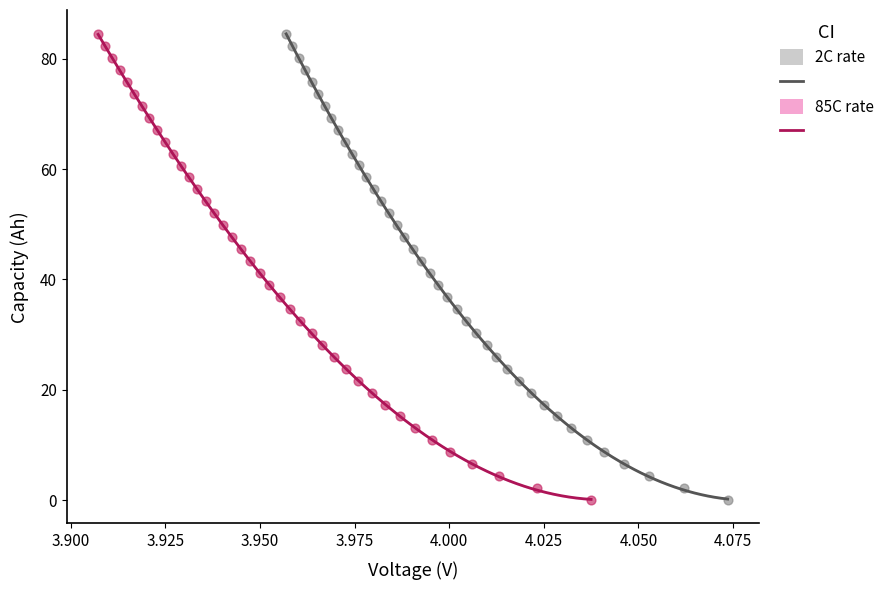

Which series has the widest spread of Y values?

2C rate